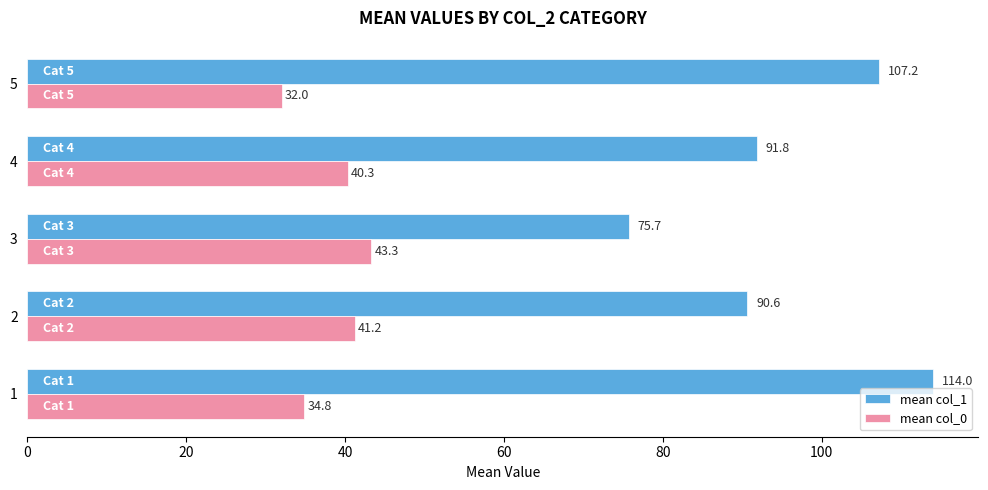

What is the spread (max minus min) of values at 2?

49.4